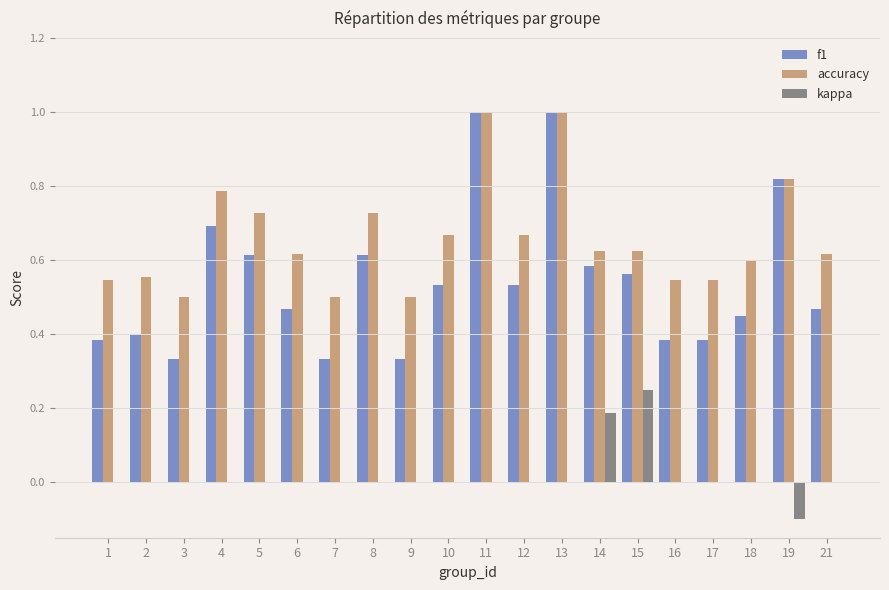

What is the maximum value for f1?

1.0